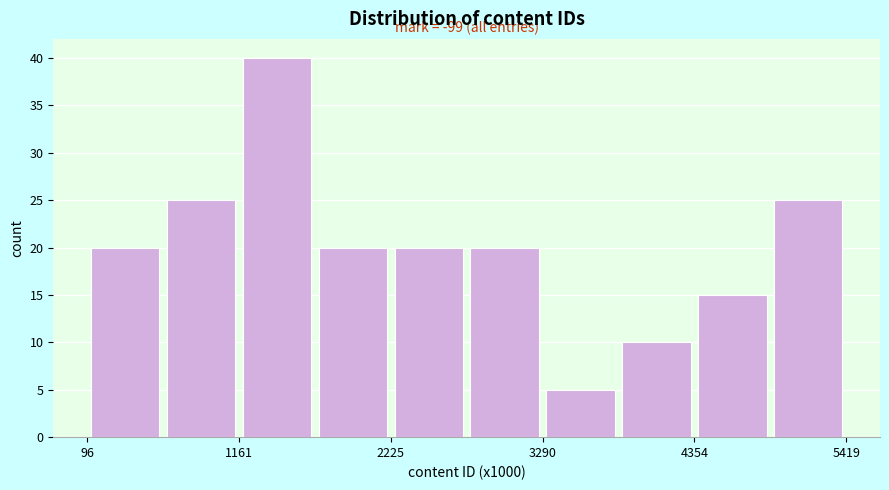

Read against the x-axis, roughly where is the centre of the tallest bar?

1400